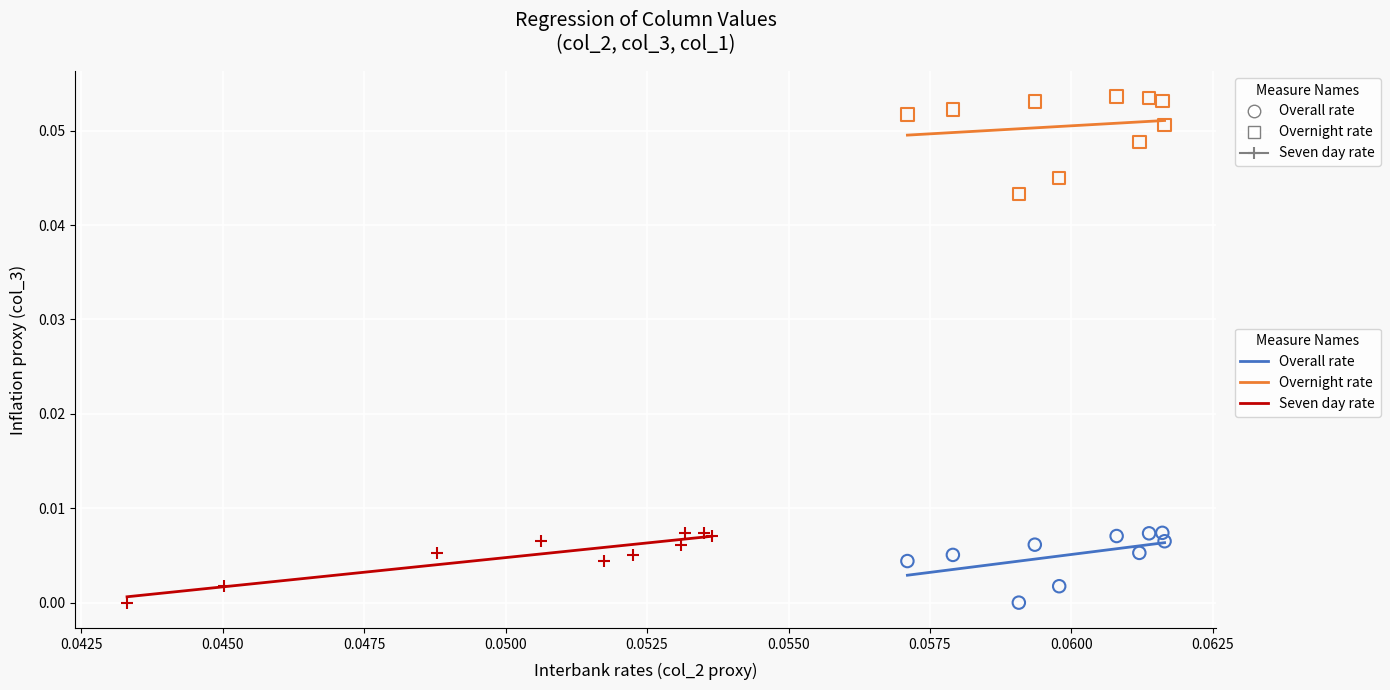

Which series reaches the maximum Y coordinate?

Overnight rate